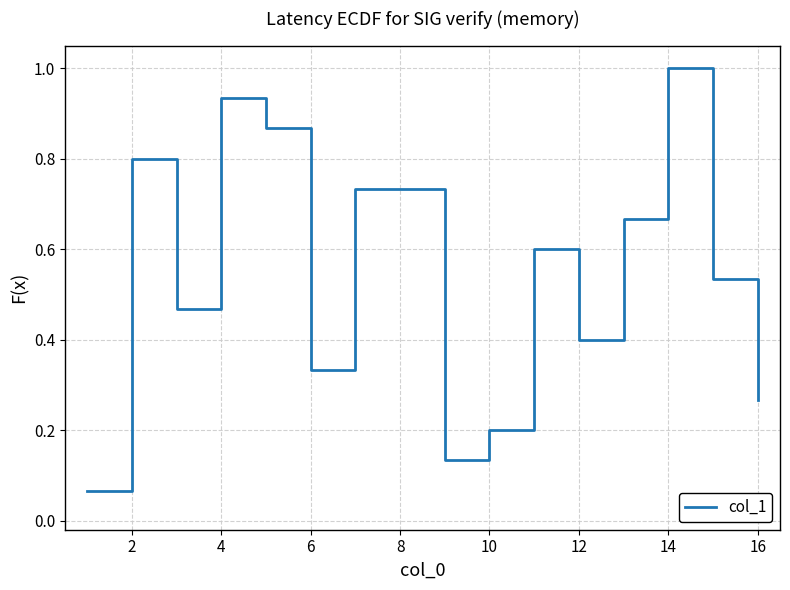

What is the maximum value shown in the chart?

1.0